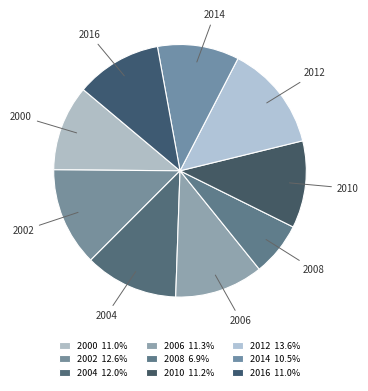

The 2002 slice represents 13% of the pie. True or false?

True